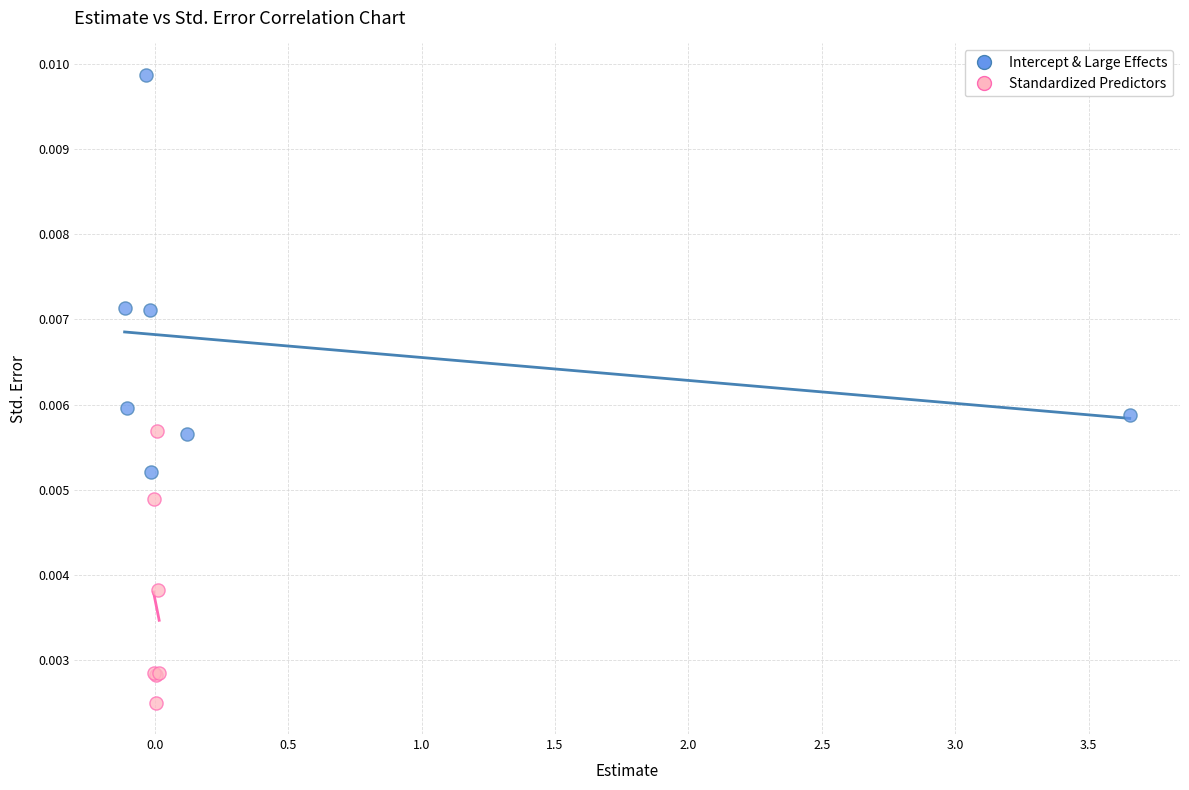

Which series has the widest spread of Y values?

Intercept & Large Effects